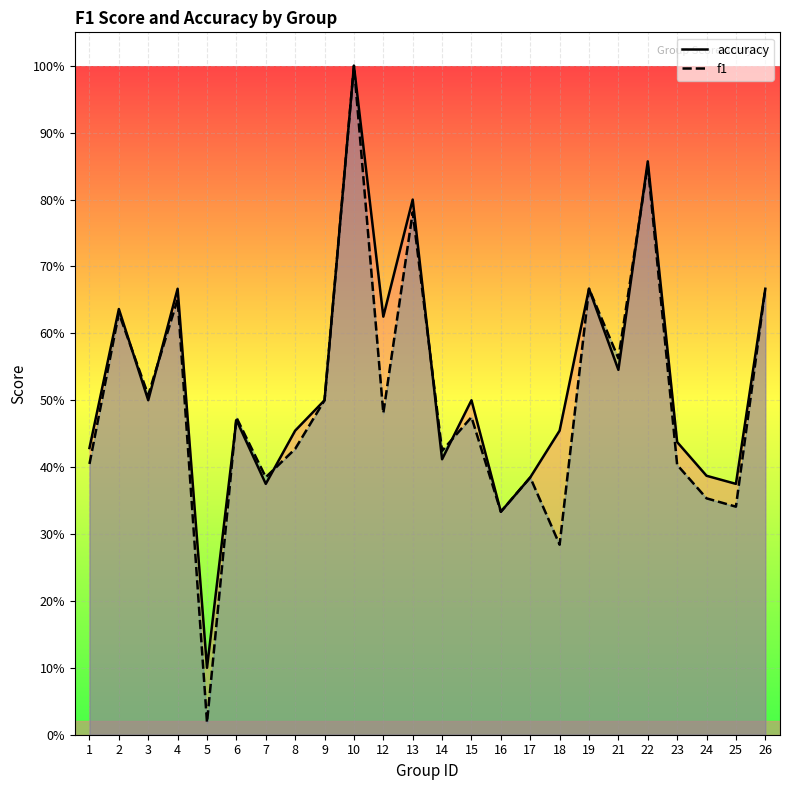

Where is the first local maximum for accuracy?

2